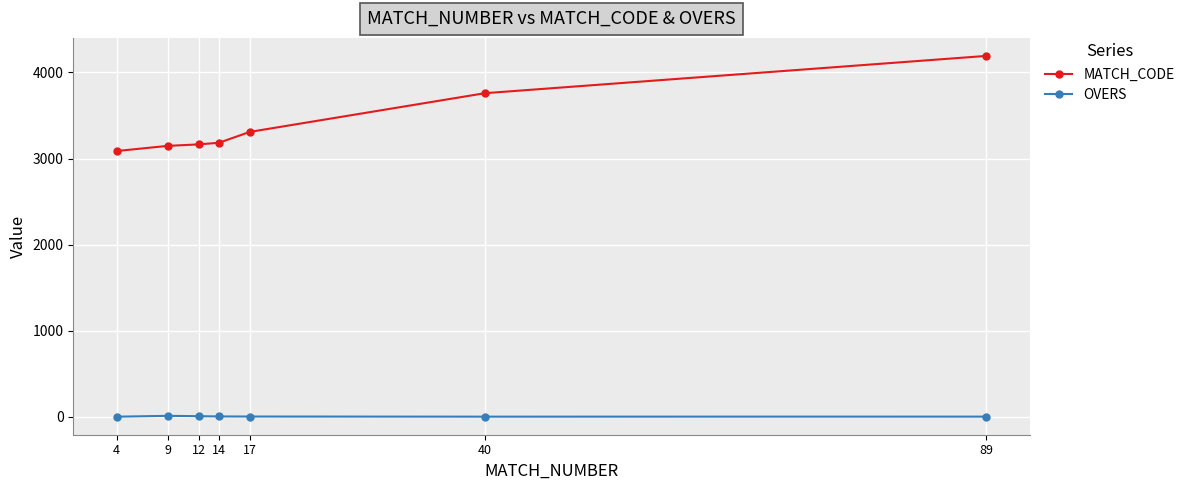

True or false: OVERS and MATCH_CODE cross at least once.

False